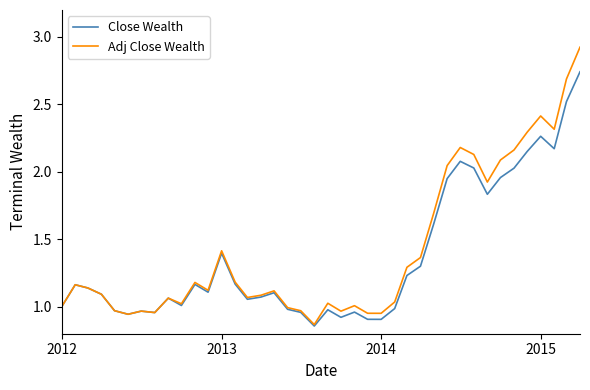

List the series in order of their peak value, highest first.

Adj Close Wealth, Close Wealth